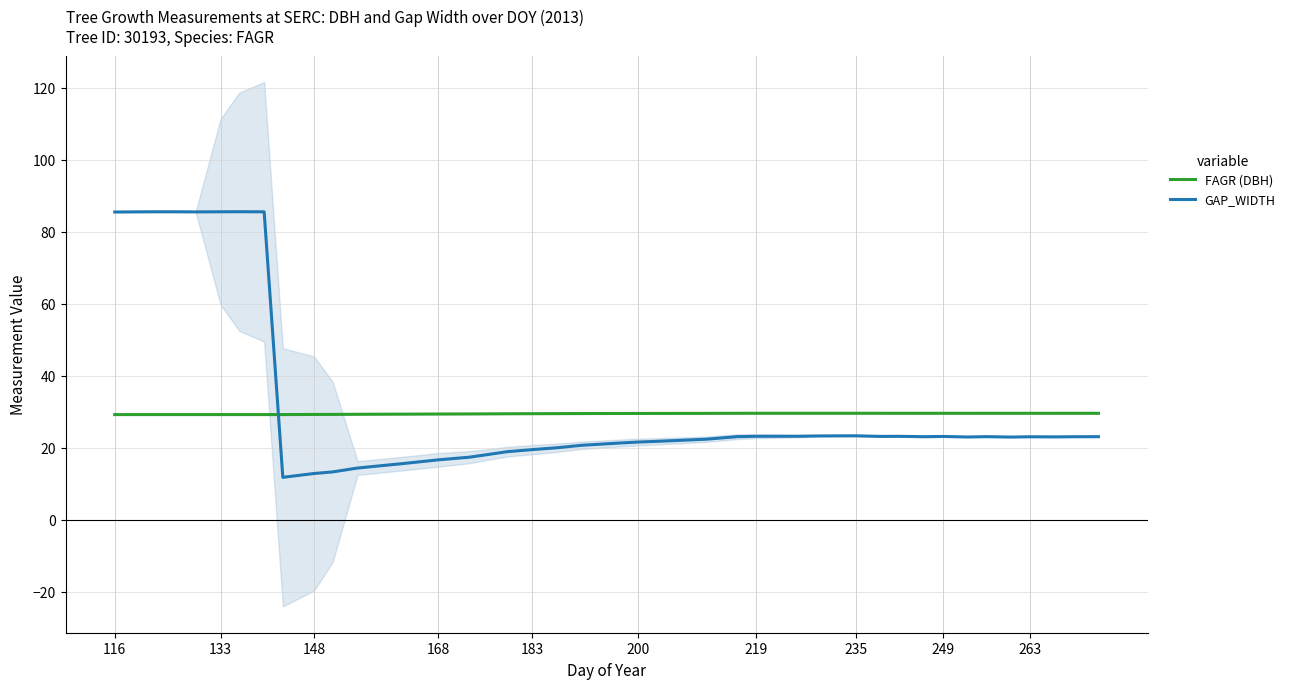

What is the value of the FAGR (DBH) point at the 19th from the left?

29.5